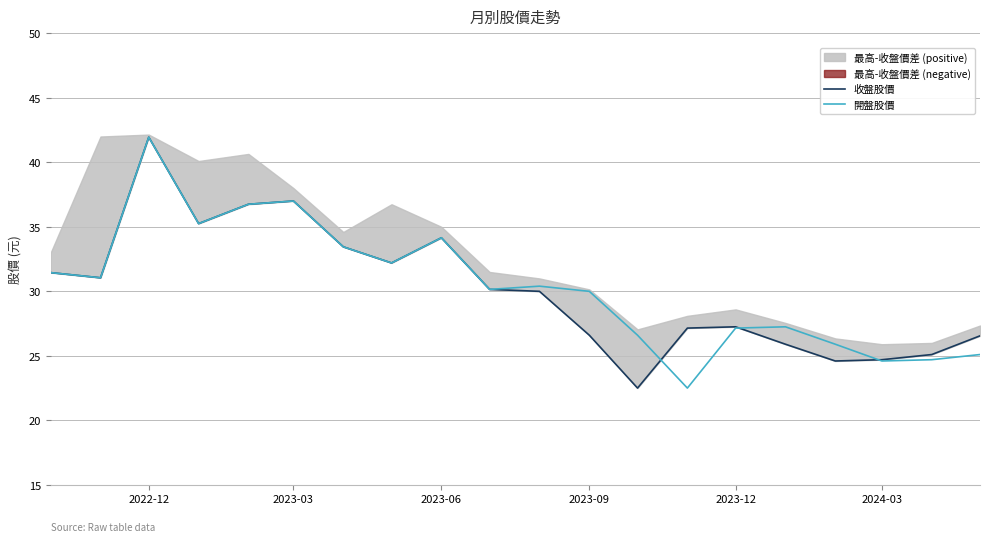

How many intersections are there between 收盤股價 and 開盤股價?

3